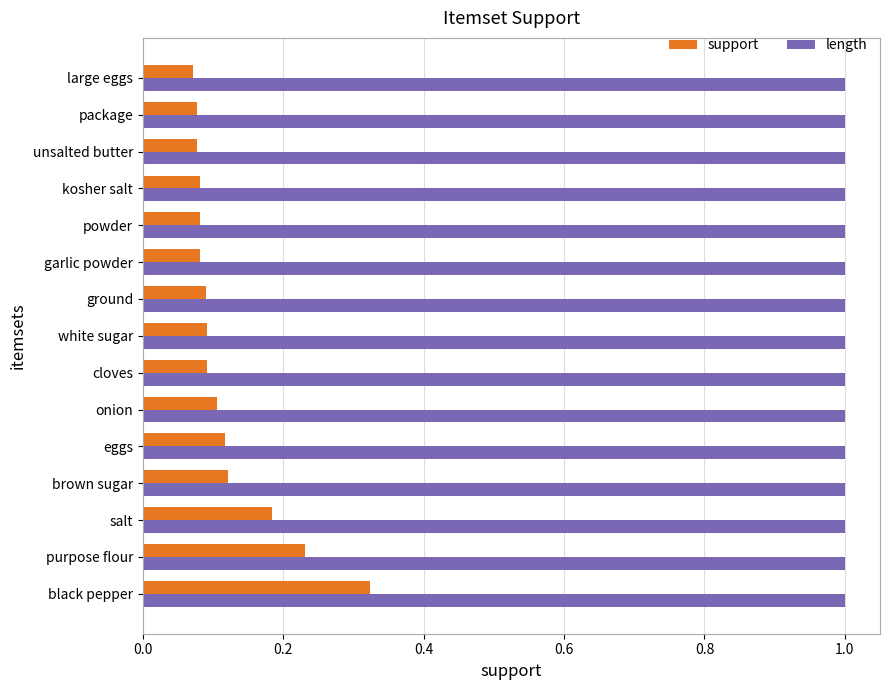

The length series shows 1.6 at cloves. True or false?

False